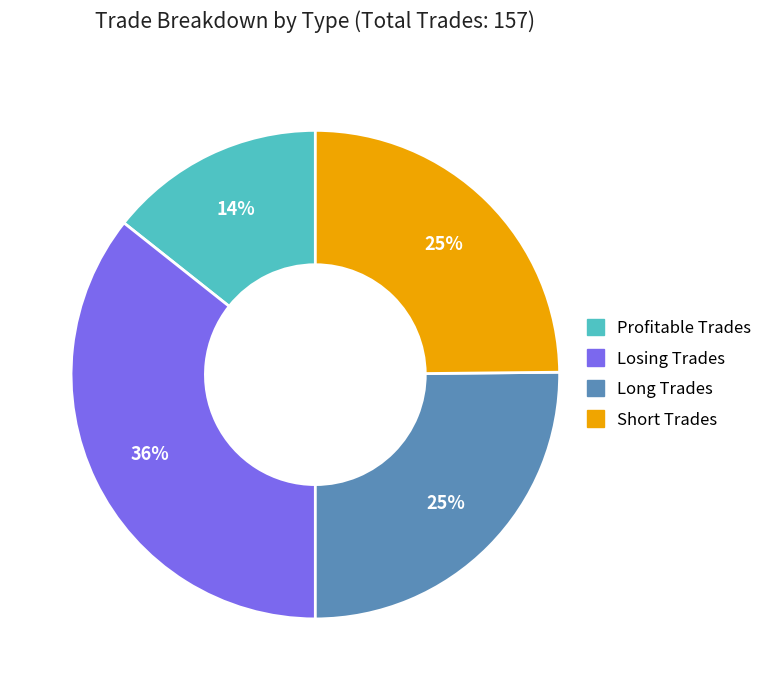

Does Long Trades account for over 50% of the chart?

No